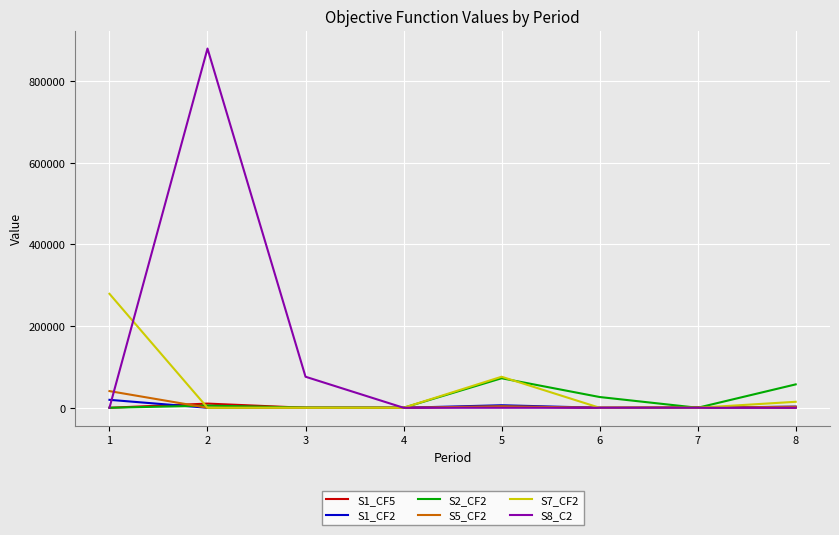

Which series has the widest spread of values?

S8_C2